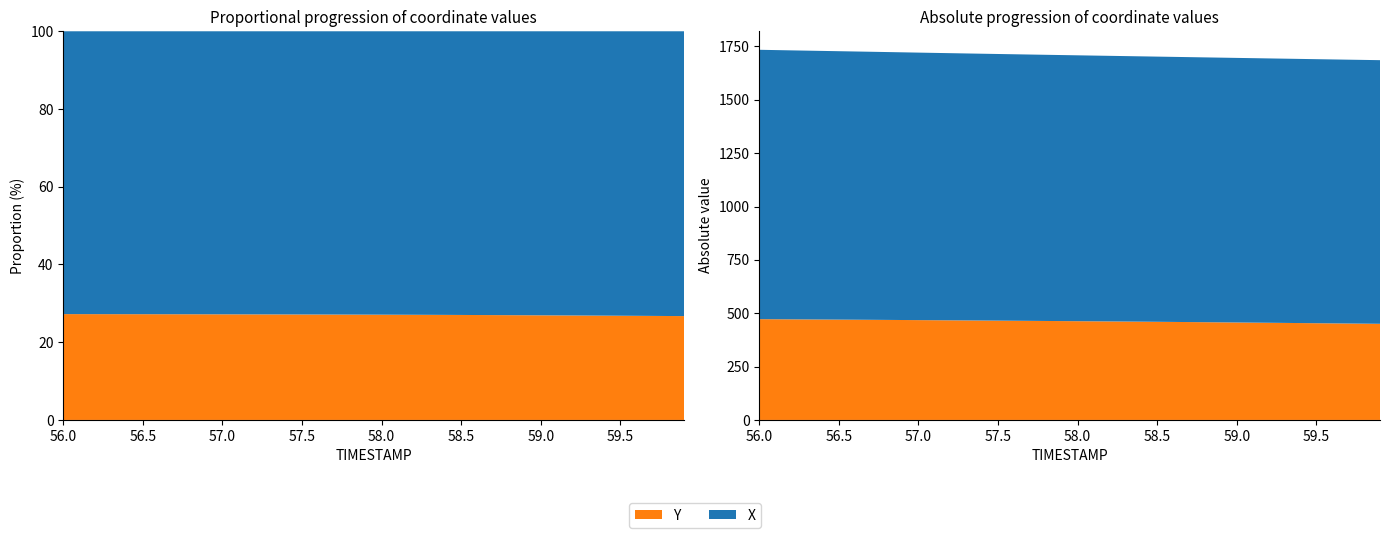

Reading left to right, transcribe all the data shown in this chart.

X: 56.0=1262.1	56.1=1261.2	56.2=1260.3	56.3=1259.4	56.4=1258.6	56.5=1257.7	56.6=1256.8	56.7=1256.0	56.8=1255.1	56.9=1254.3	57.0=1253.4	57.1=1252.6	57.2=1251.8	57.3=1251.0	57.4=1250.2	57.5=1249.4	57.6=1248.7	57.7=1247.9	57.8=1247.2	57.9=1246.5	58.0=1245.8	58.1=1245.1	58.2=1244.5	58.3=1243.8	58.4=1243.2	58.5=1242.6	58.6=1242.0	58.7=1241.4	58.8=1240.8	58.9=1240.3	59.0=1239.7	59.1=1239.2	59.2=1238.7	59.3=1238.2	59.4=1237.7	59.5=1237.2	59.6=1236.7	59.7=1236.2	59.8=1235.8	59.9=1235.3
Y: 56.0=472.3	56.1=471.9	56.2=471.4	56.3=471.0	56.4=470.5	56.5=470.1	56.6=469.6	56.7=469.2	56.8=468.7	56.9=468.3	57.0=467.8	57.1=467.3	57.2=466.8	57.3=466.3	57.4=465.8	57.5=465.3	57.6=464.8	57.7=464.3	57.8=463.8	57.9=463.2	58.0=462.7	58.1=462.2	58.2=461.6	58.3=461.0	58.4=460.5	58.5=459.9	58.6=459.3	58.7=458.6	58.8=458.0	58.9=457.3	59.0=456.7	59.1=456.0	59.2=455.3	59.3=454.6	59.4=454.0	59.5=453.3	59.6=452.6	59.7=451.8	59.8=451.1	59.9=450.4